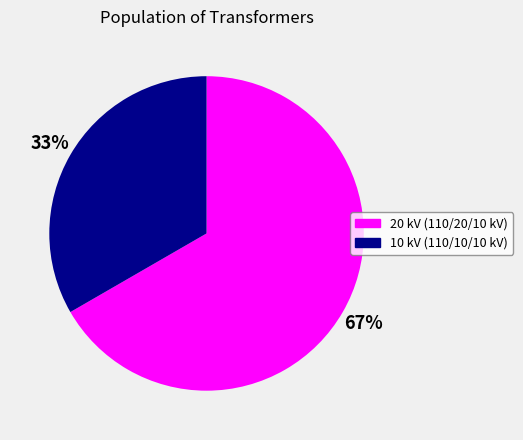

To the nearest percent, what is the combined percentage of 10 kV (110/10/10 kV) and 20 kV (110/20/10 kV)?

100%